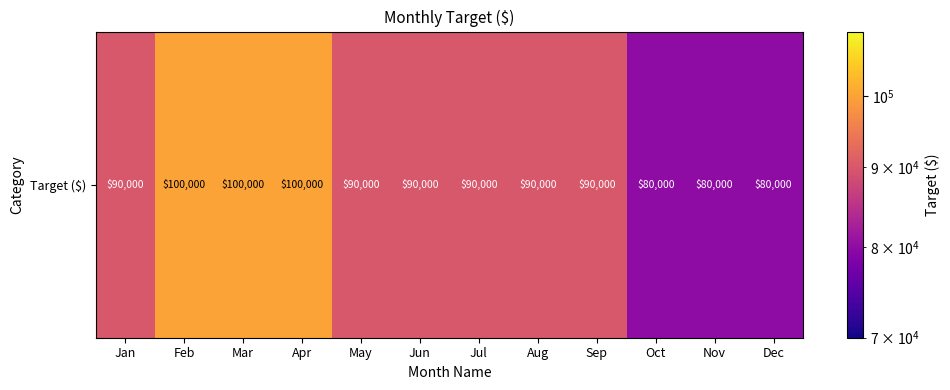

True or false: the data shows 41337 at Aug.

False